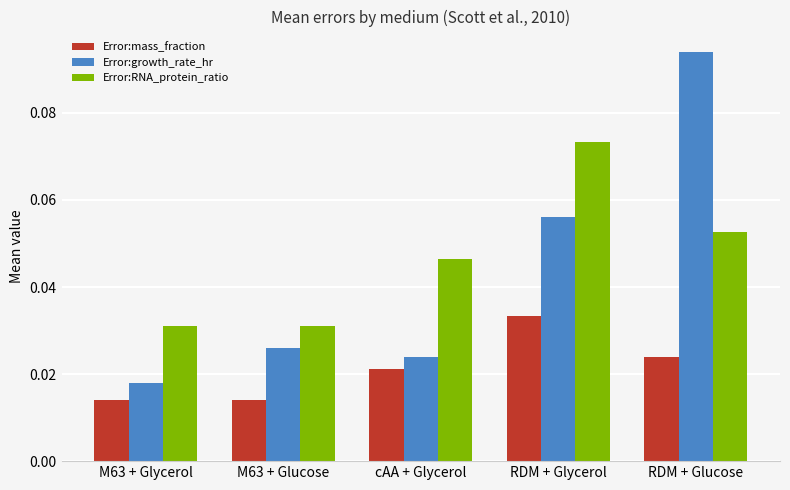

How many groups of bars are there?

5